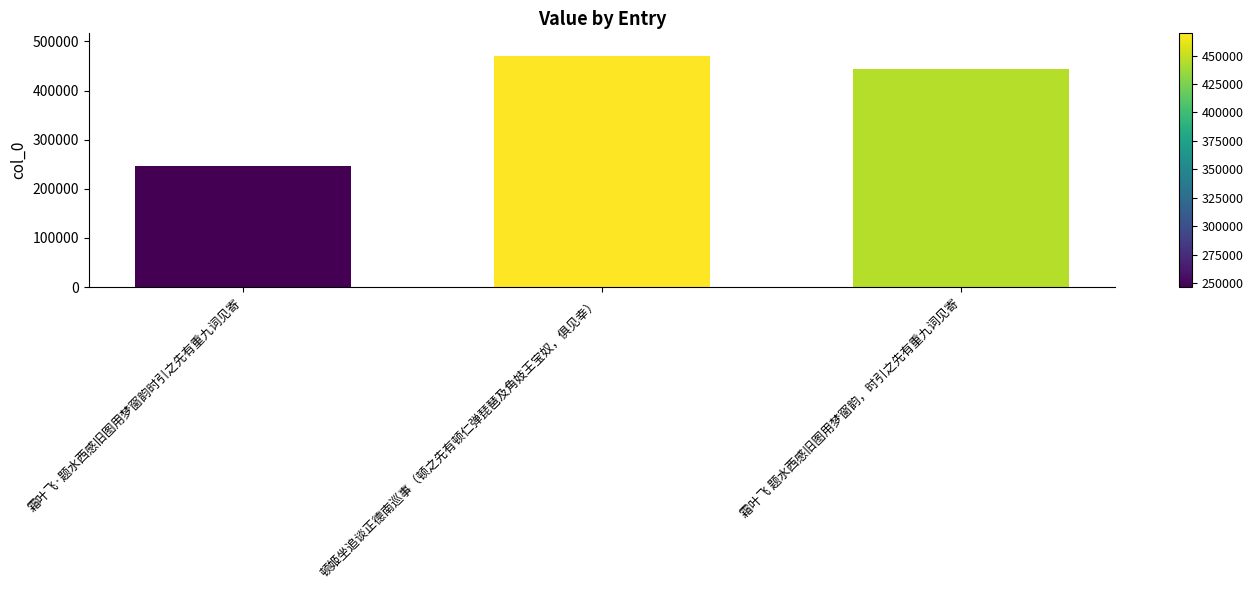

Reading left to right, list all the values displayed in this chart.

霜叶飞·题水西感旧图用梦窗韵时引之先有重九词见寄=246395	顿姬坐追谈正德南巡事（顿之先有顿仁弹琵琶及角妓王宝奴，俱见幸）=469533	霜叶飞 题水西感旧图用梦窗韵，时引之先有重九词见寄=444455